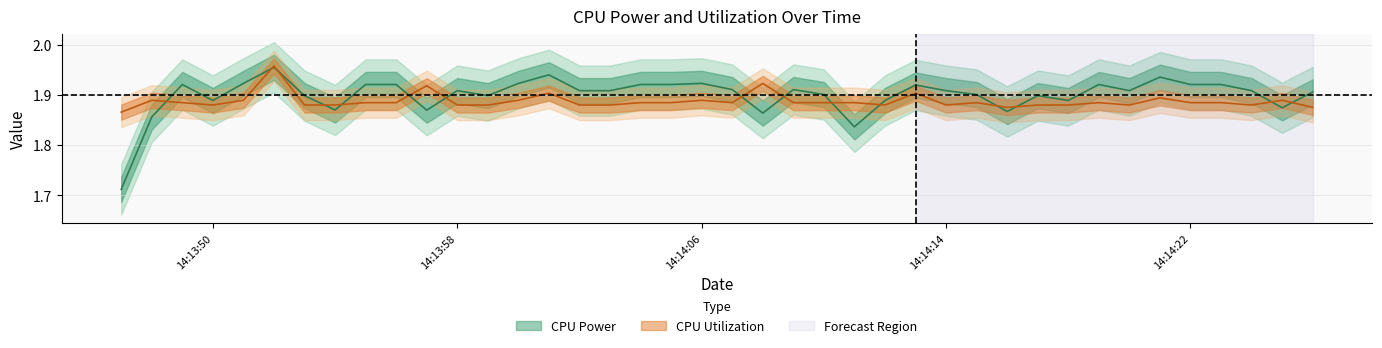

At 2022-10-28 14:13:53, list the series in order from smallest to largest.

CPU Utilization, CPU Power